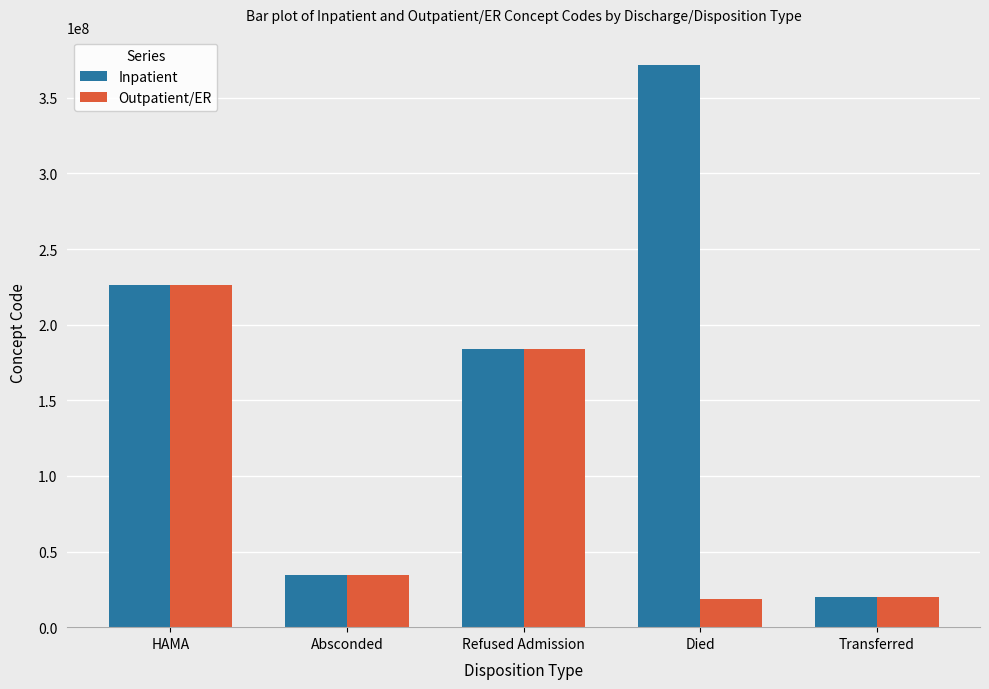

Which series has the largest range (max minus min)?

Inpatient